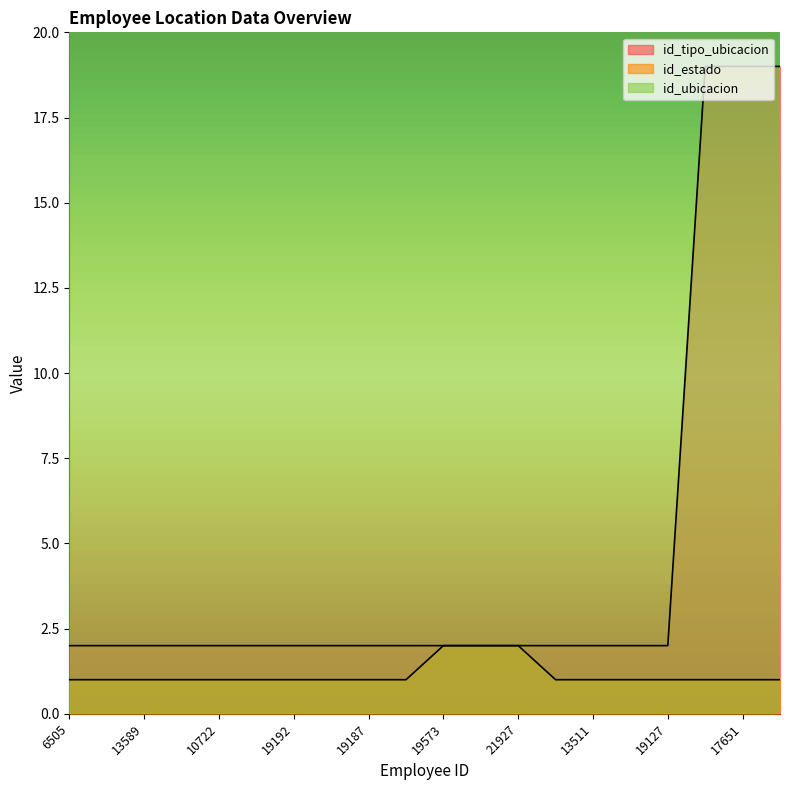

Rank the categories by id_estado value from highest to lowest.

19573, 18985, 21927, 6505, 1487, 13589, 17941, 10722, 19339, 19192, 13512, 19187, 20147, 9218, 13511, 17273, 19127, 10654, 17651, 18749